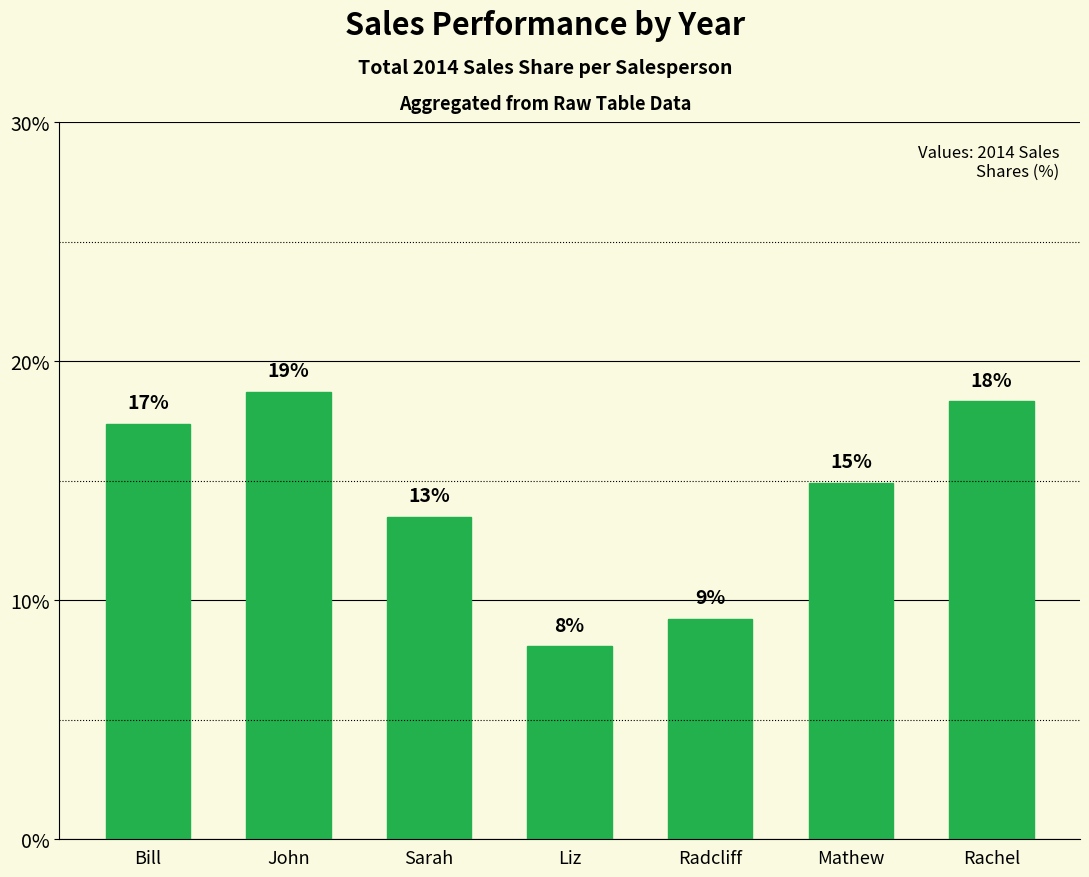

At which label does the data first exceed 14?

Bill